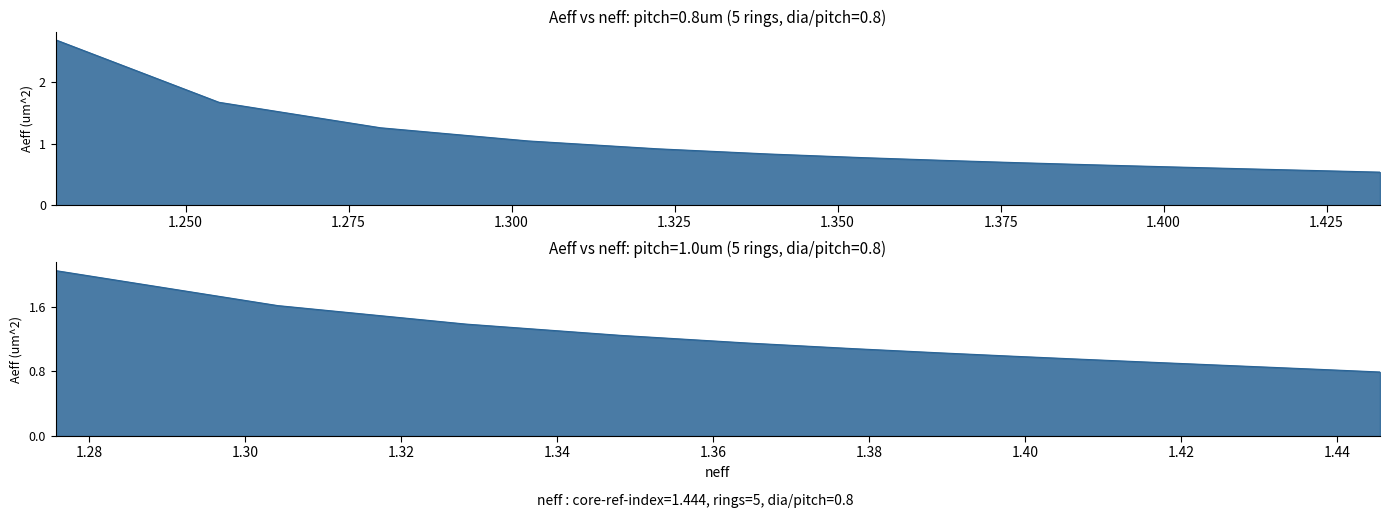

What is the value of the pitch=0.8um point at the 13th from the left?

0.6